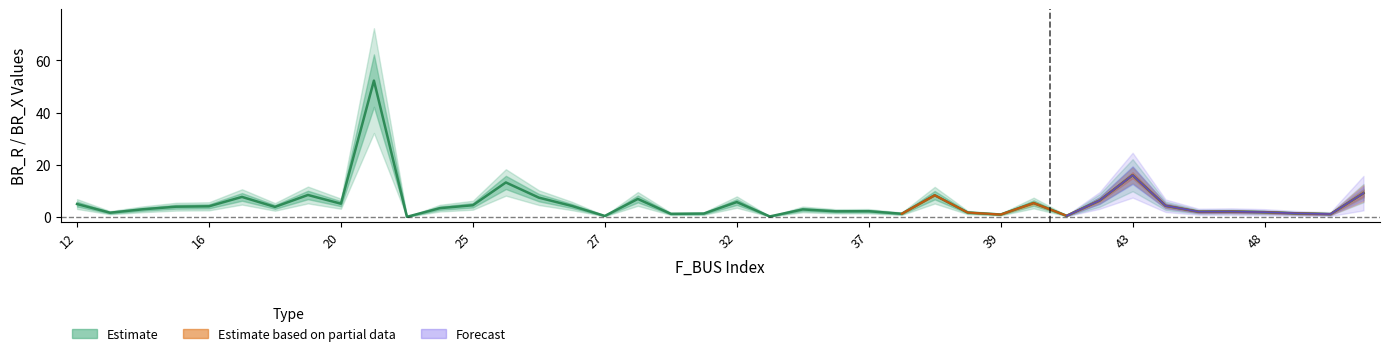

What is the label of the 24th point from the left?

30